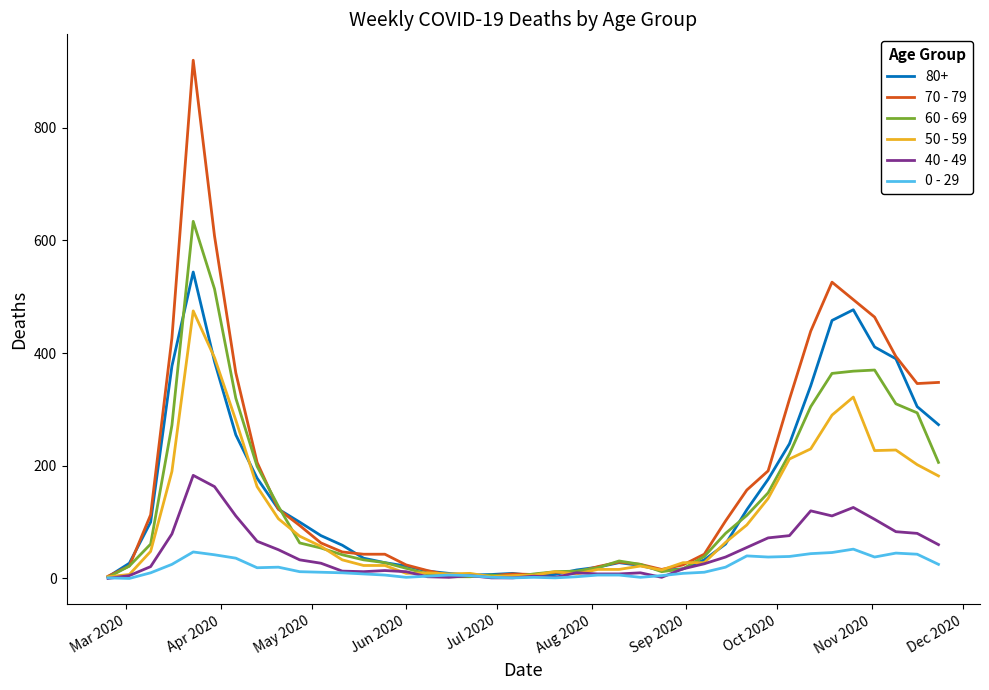

What is the maximum value shown in the chart?

920